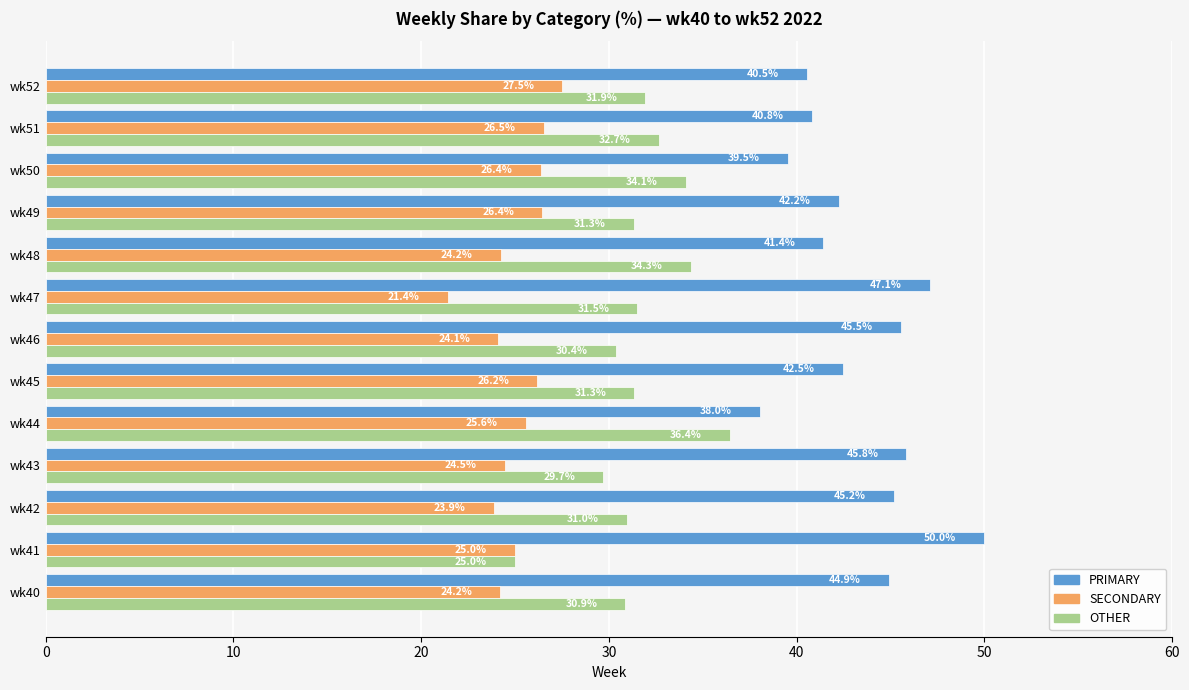

How many data points in SECONDARY are less than 25?

6